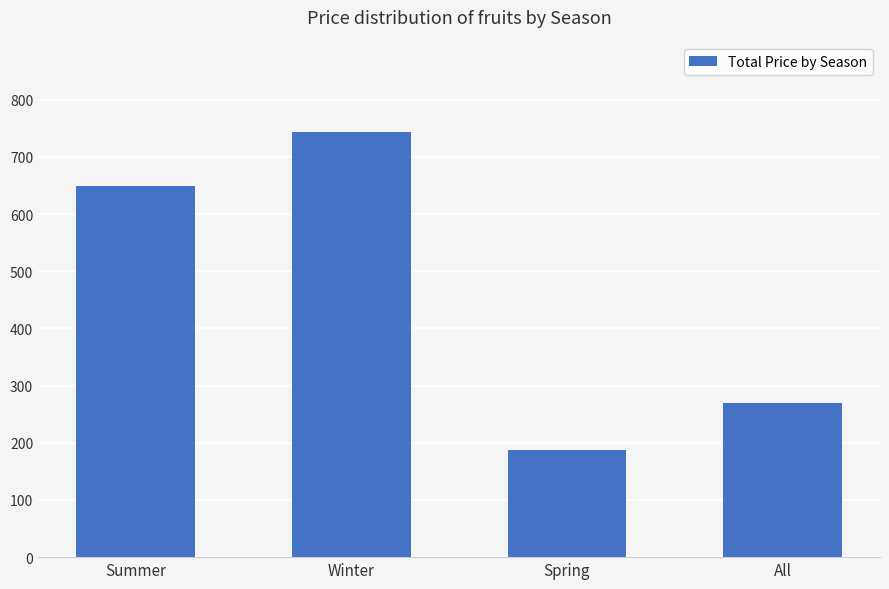

At which label is the value closest to 465?

Summer